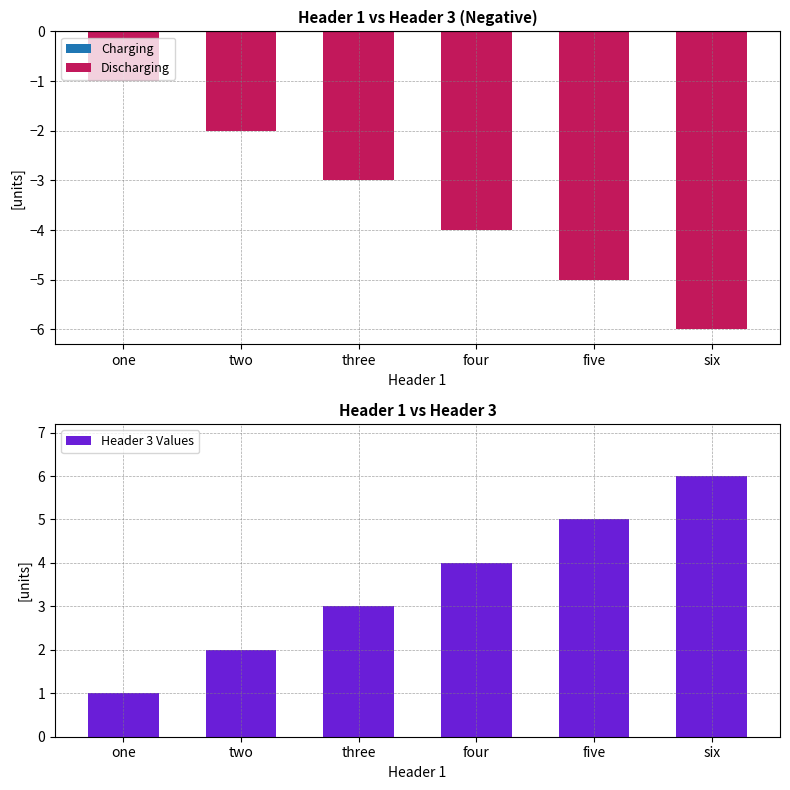

Rank the series by their average value, from highest to lowest.

Header 3 Values, Discharging